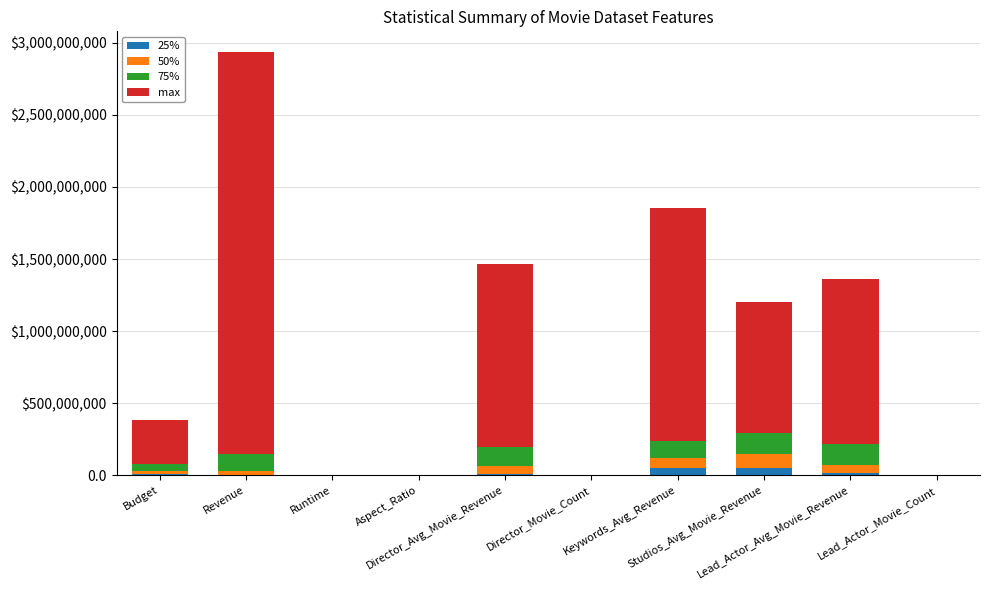

Does the chart contain stacked bars?

Yes